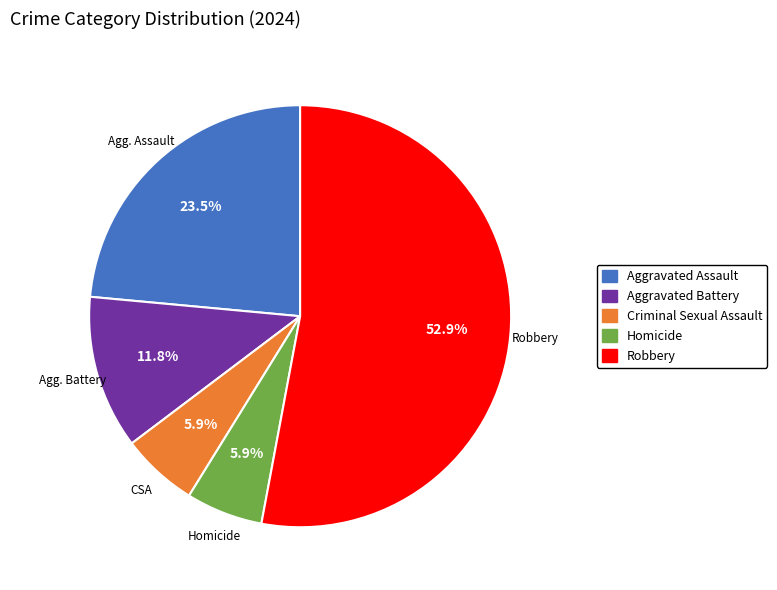

What percentage is the Robbery slice, to the nearest percent?

53%